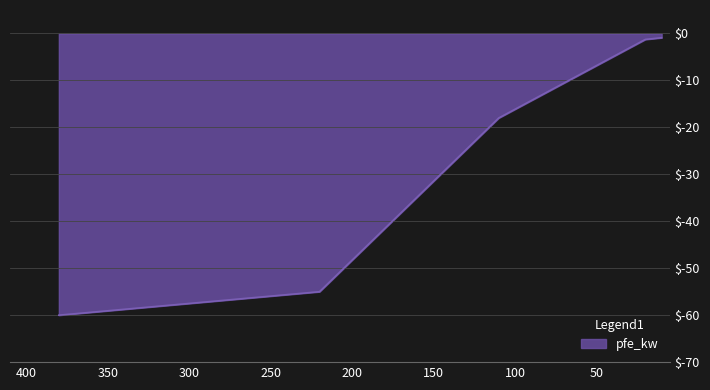

Where does the data first go above 14?

380